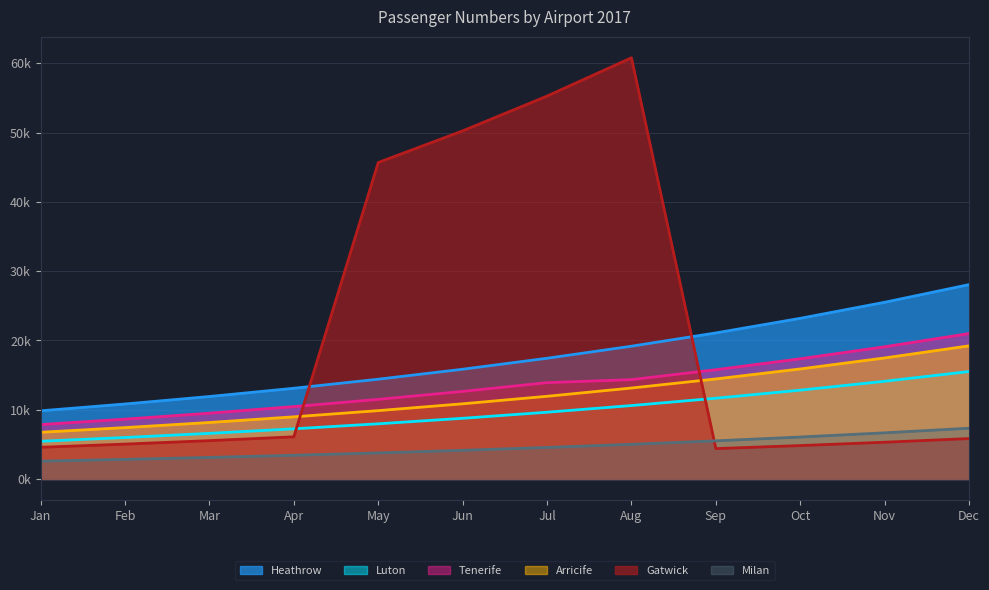

At how many categories does at least one series exceed 16835?

8